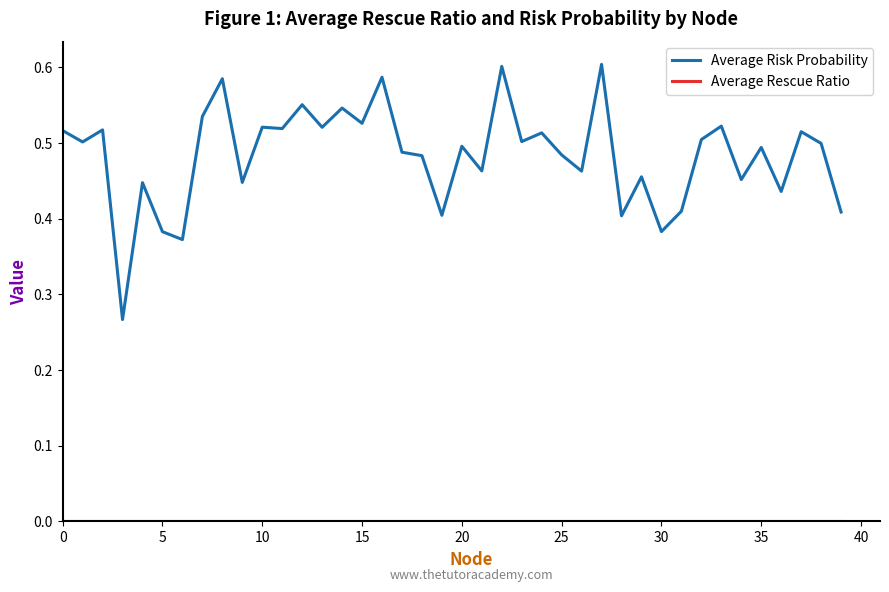

Which series has the largest total across all categories?

Average Risk Probability